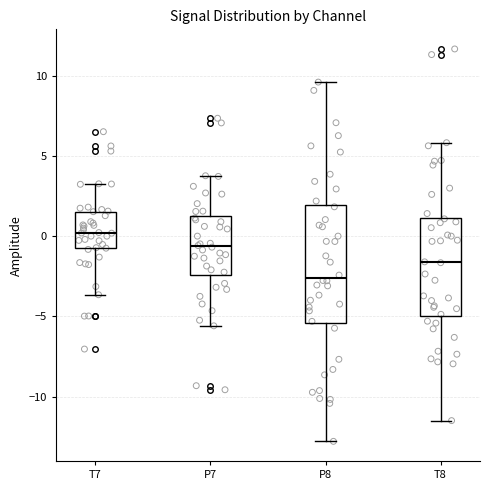

Which box has the highest median line?

T7